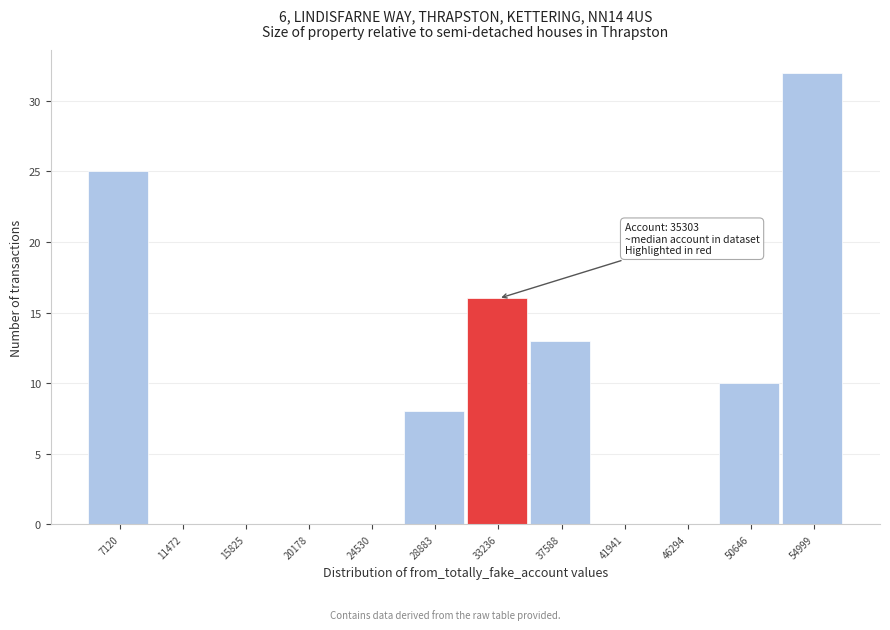

Reading right to left, transcribe all the data shown in this chart.

54999=32	50646=10	46294=0	41941=0	37588=13	33236=16	28883=8	24530=0	20178=0	15825=0	11472=0	7120=25